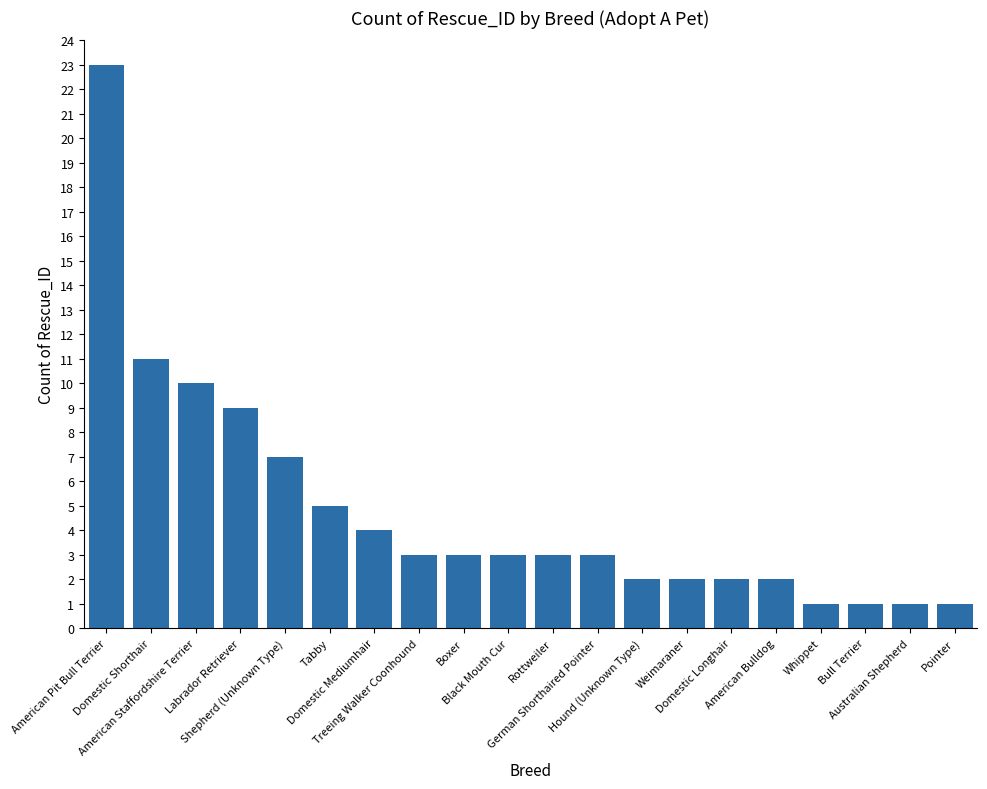

How many categories are shown in the chart?

20